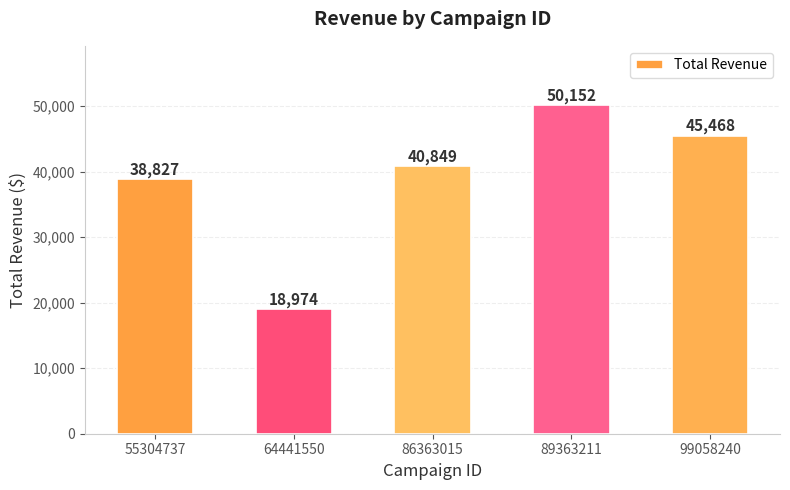

List the labels in order of value, largest first.

89363211, 99058240, 86363015, 55304737, 64441550